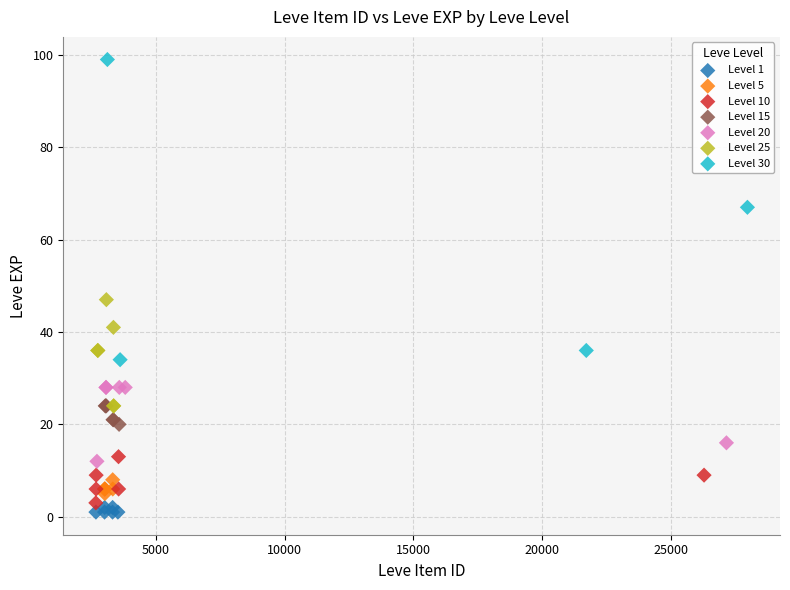

Which series has the largest Y range (max minus min)?

Level 30